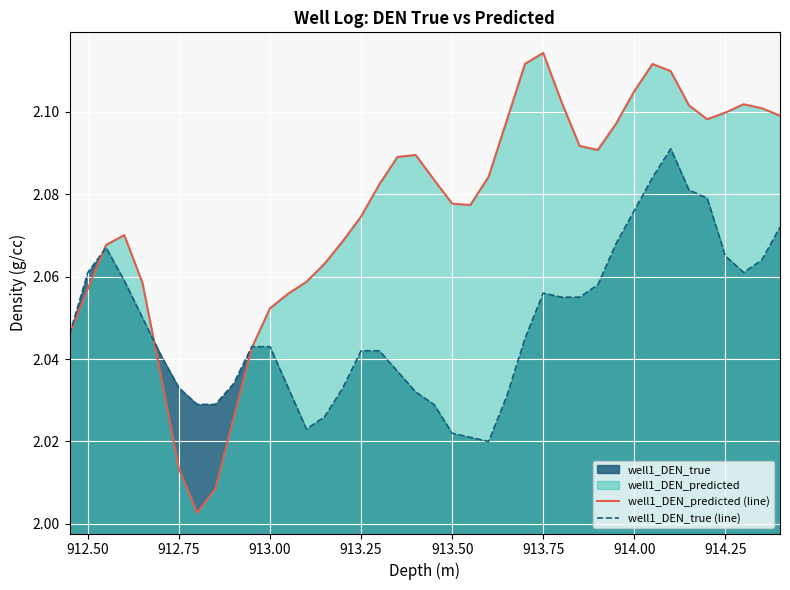

At which label does well1_DEN_predicted (line) reach its peak?

913.75